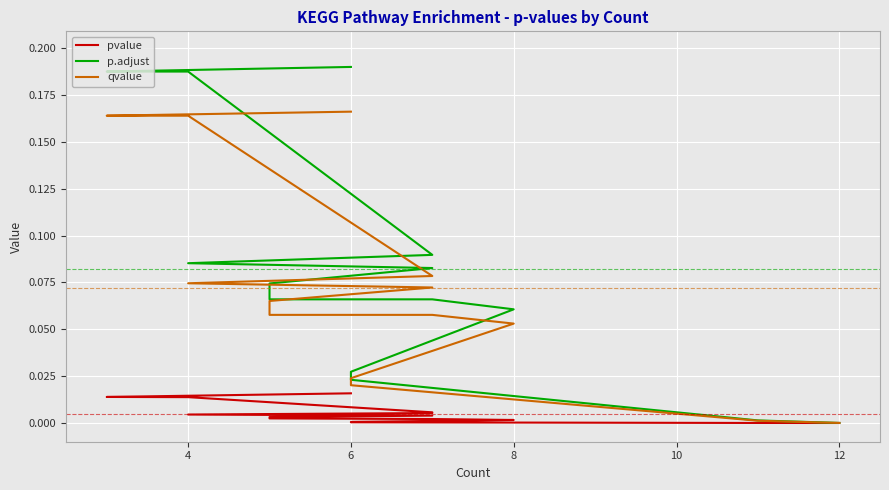

What are all the series names shown in the legend?

pvalue, p.adjust, qvalue